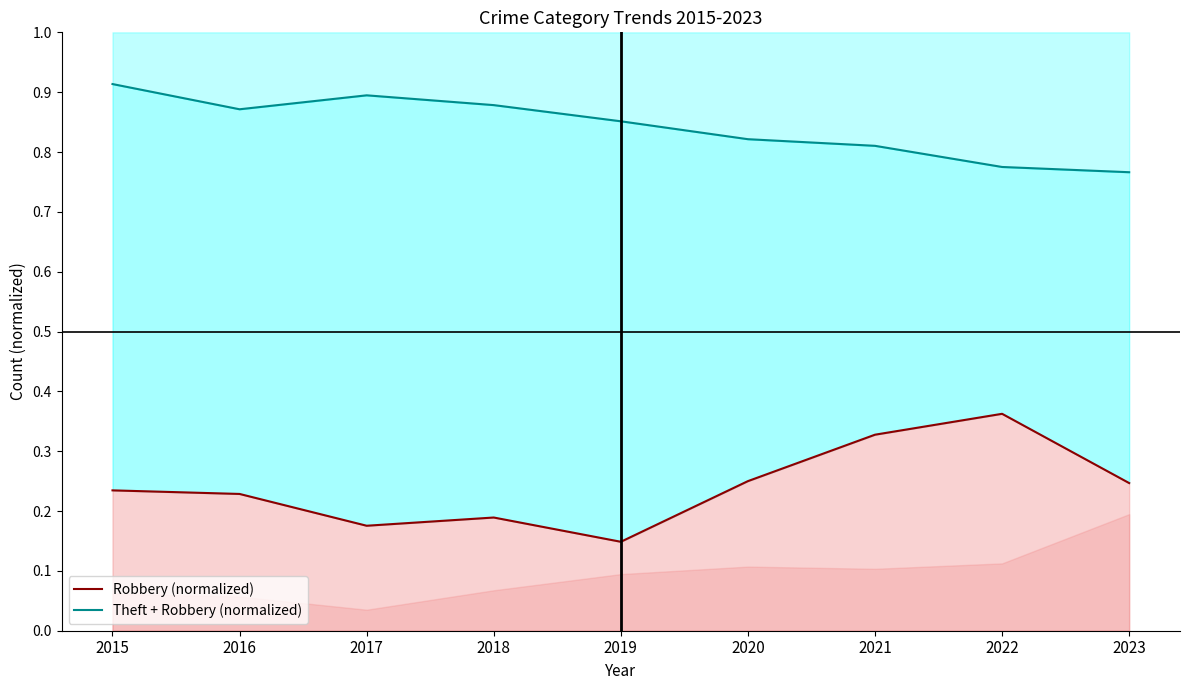

True or false: Robbery (normalized) and Theft + Robbery (normalized) intersect in this chart.

False